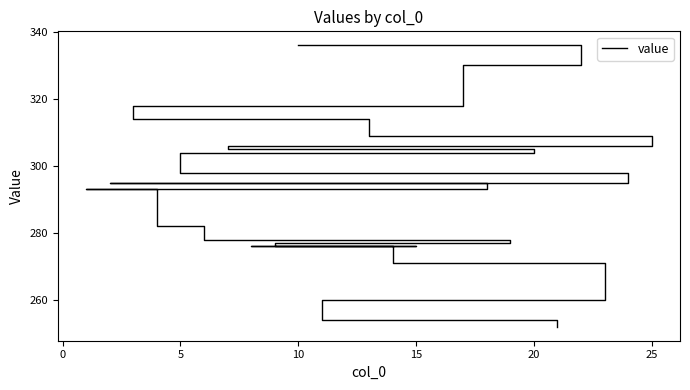

True or false: there are more than 0 points higher than both neighbors.

False